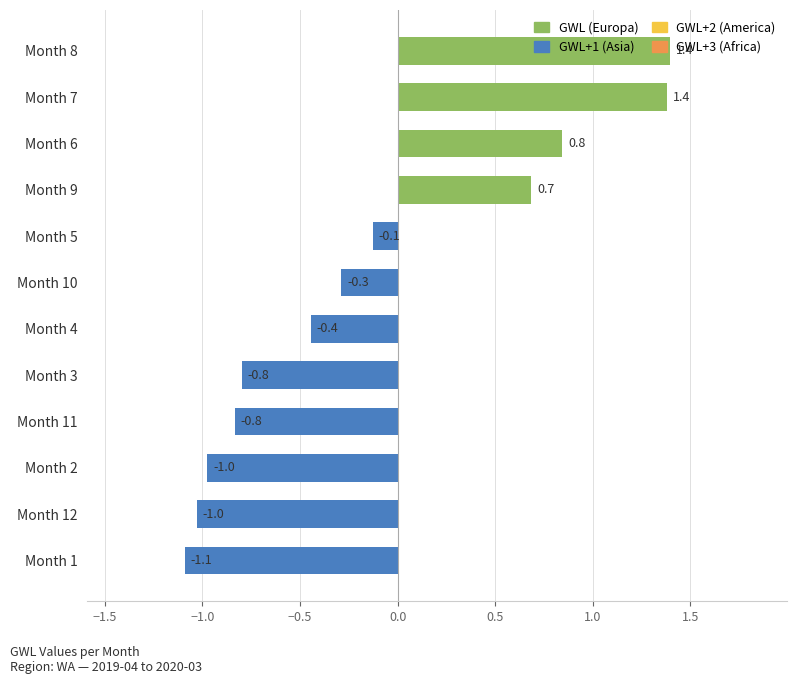

What is the maximum value shown in the chart?

1.4